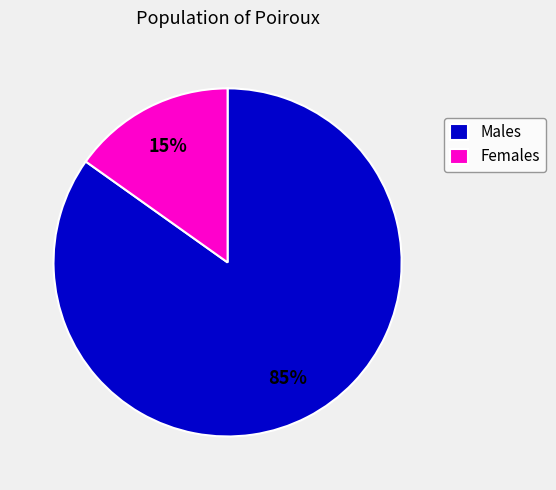

Which category has the biggest portion of the pie?

Males